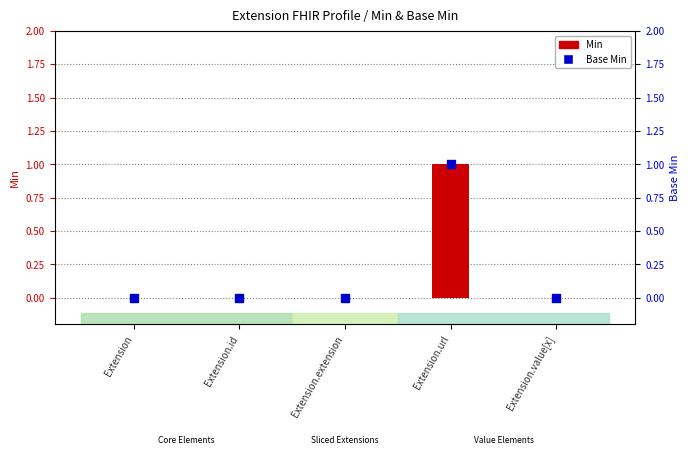

What are all the series names shown in the legend?

Min, Base Min